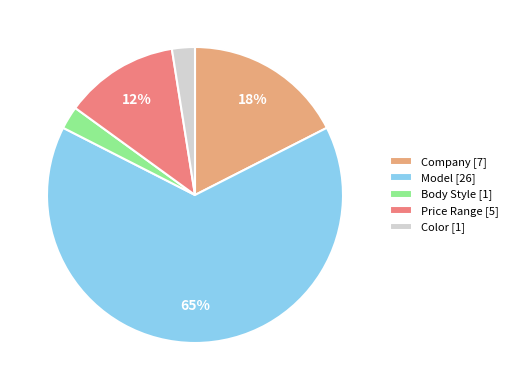

Is Body Style the majority of the pie?

No